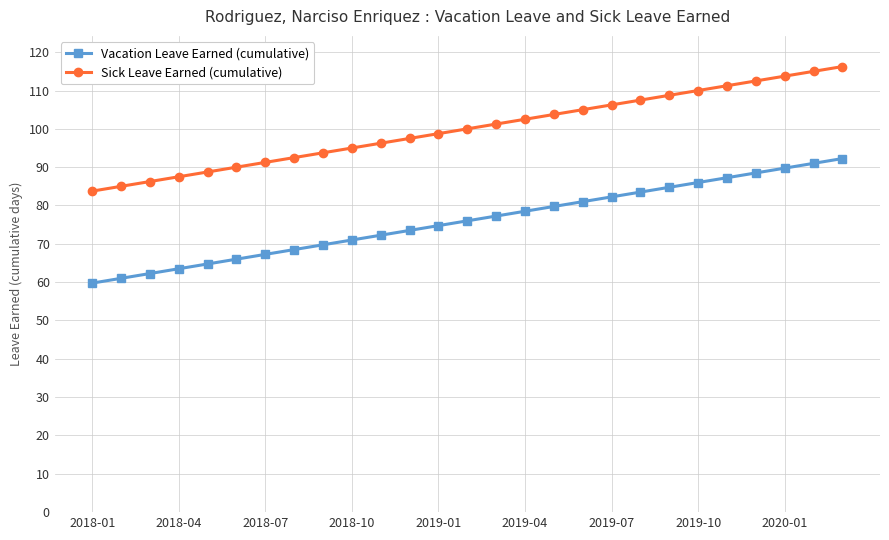

Rank the series by their average value, from lowest to highest.

Vacation Leave Earned (cumulative), Sick Leave Earned (cumulative)